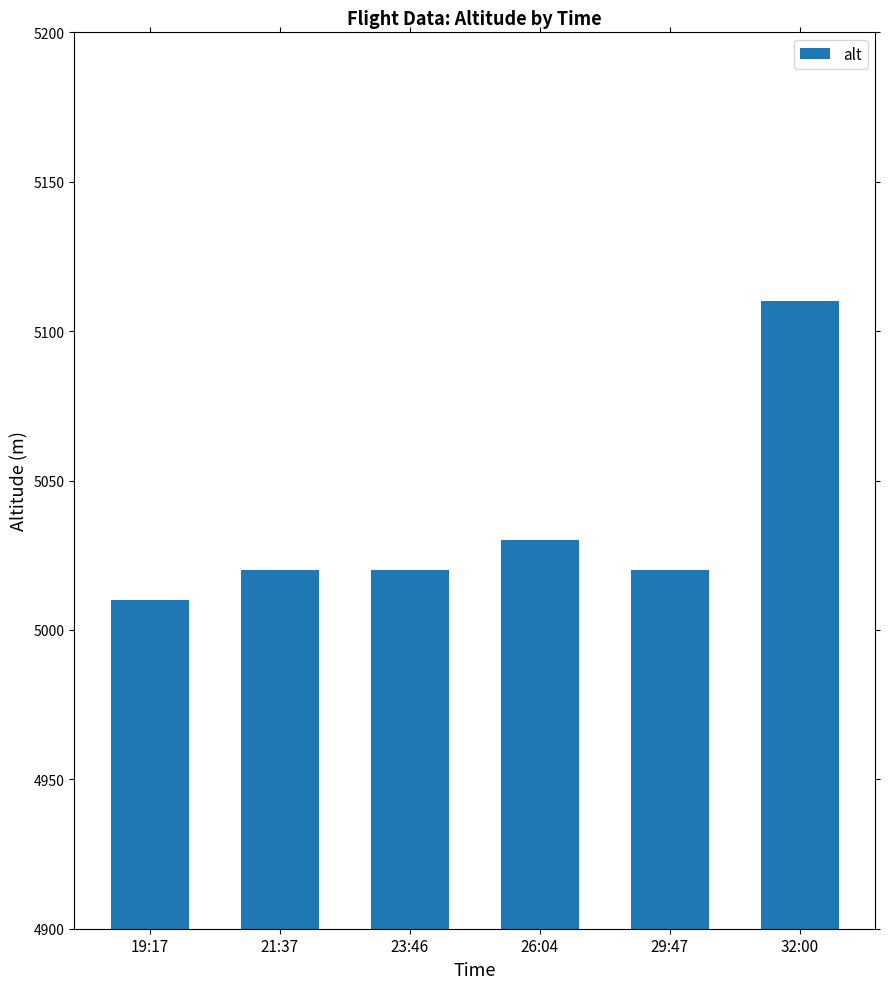

Which has a higher value, 32:00 or 23:46?

32:00